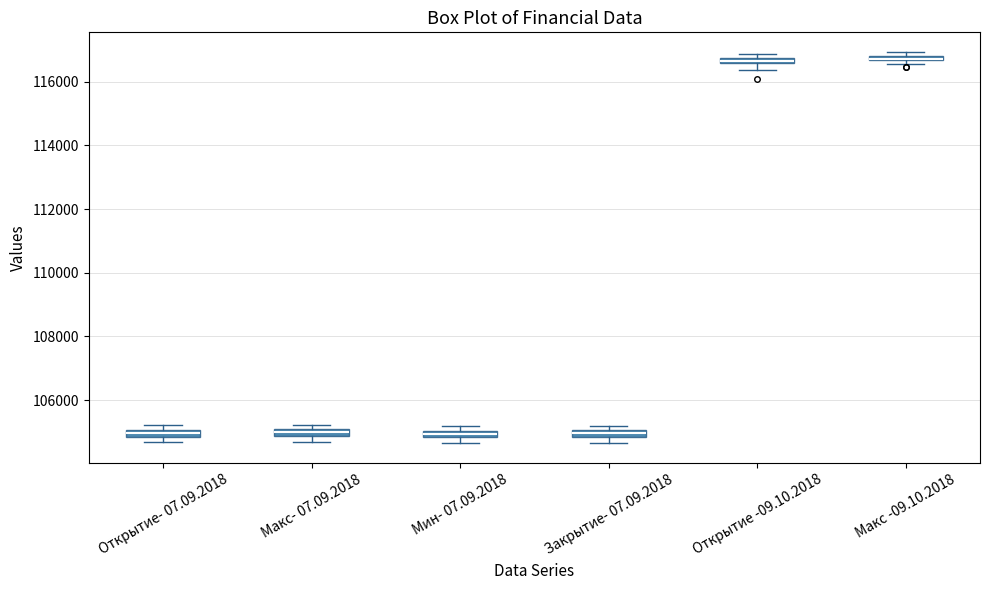

Where is the upper edge of the box for Макс- 07.09.2018 on the y-axis? The values are not printed on the chart, so give them approximately, as read against the axis.

105000